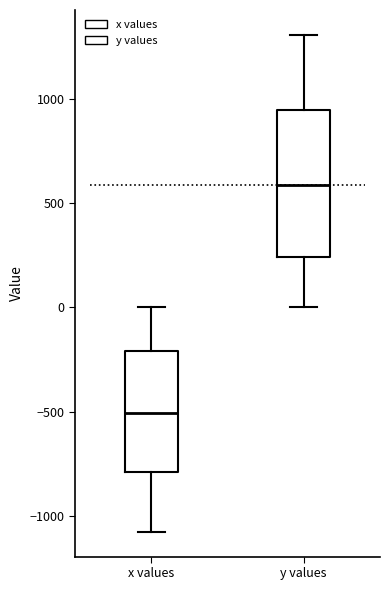

Where does the median line of the box for y values sit on the y-axis? The values are not printed on the chart, so give them approximately, as read against the axis.

600